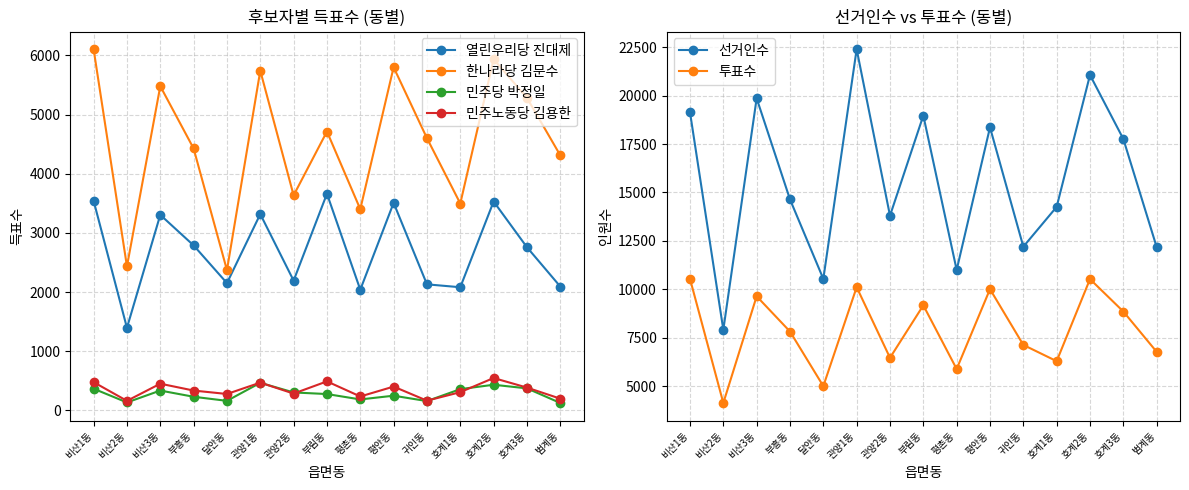

Between 귀인동 and 범계동, which is larger?

귀인동